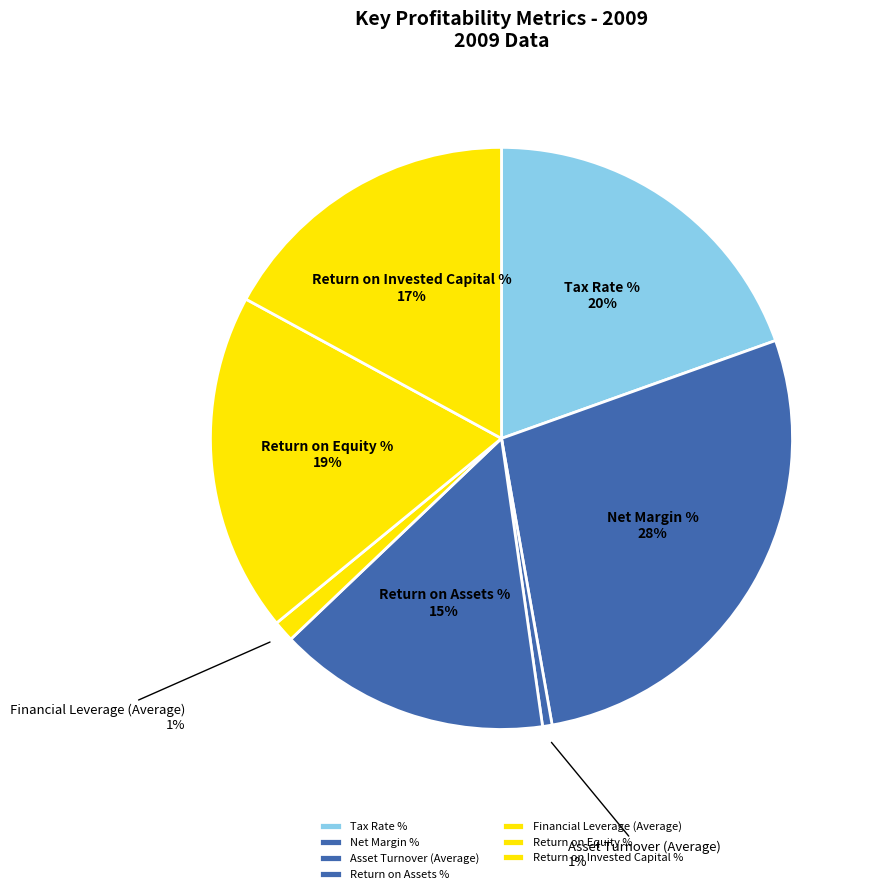

Is it true that Return on Invested Capital % is 17% of the pie?

True